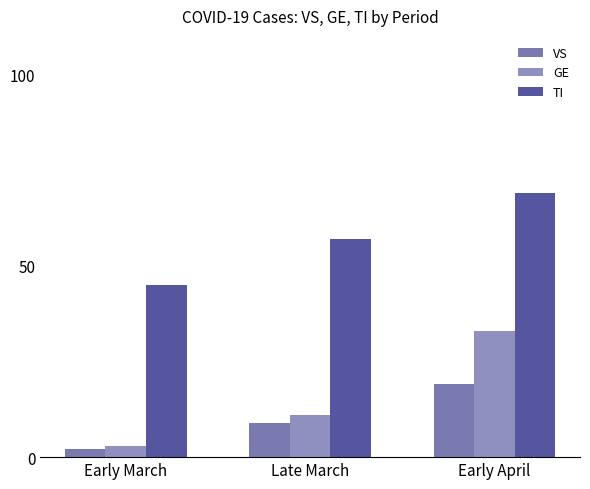

What position from the right is Early March?

3